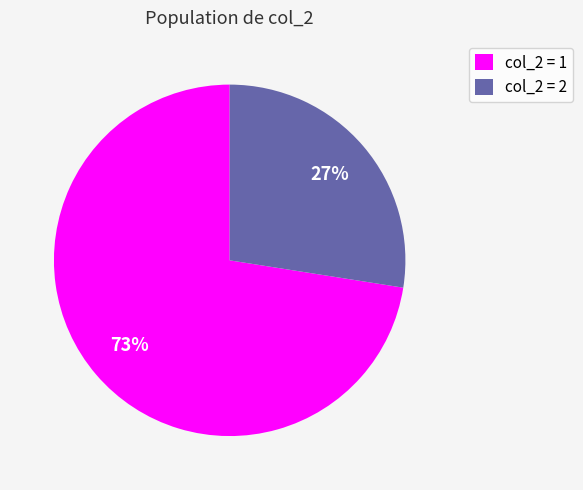

To the nearest percent, what percentage of the pie is col_2 = 2?

27%